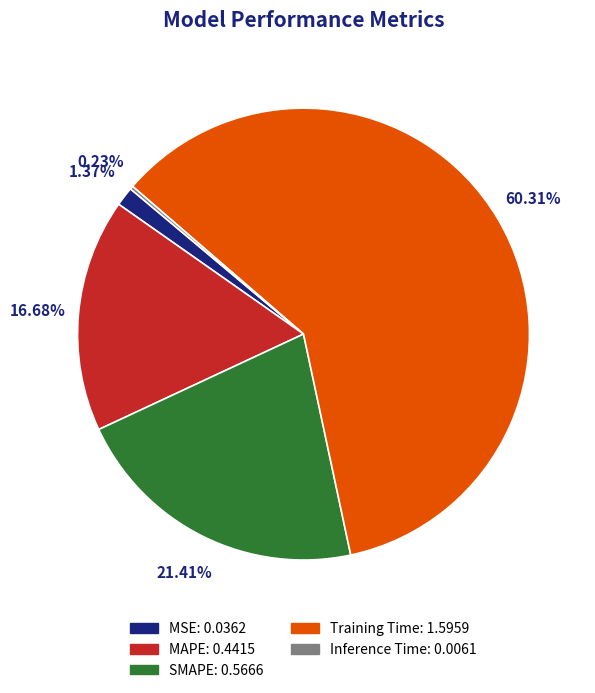

Is it true that Training Time is 60% of the pie?

True